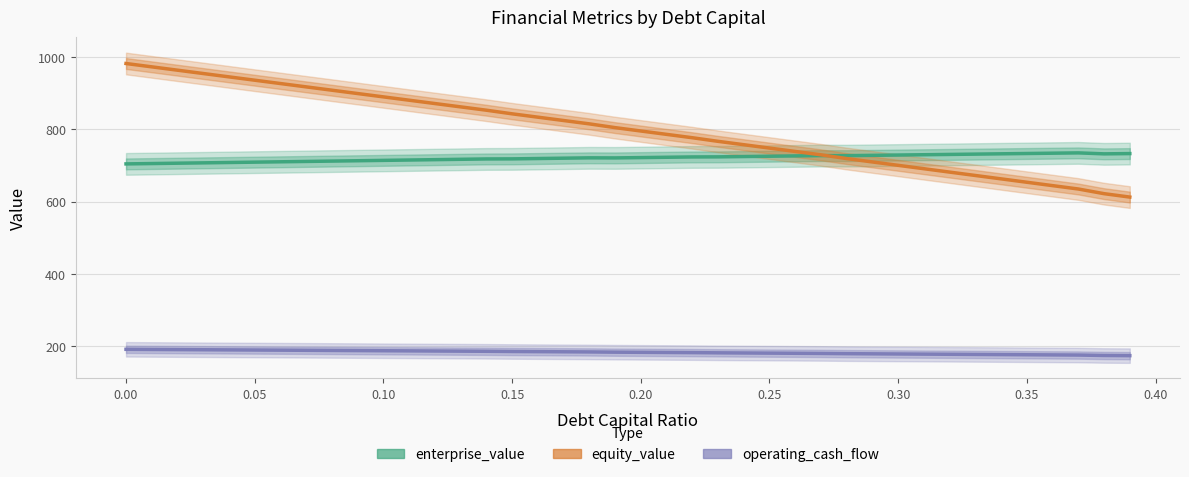

Which series has the largest range (max minus min)?

equity_value